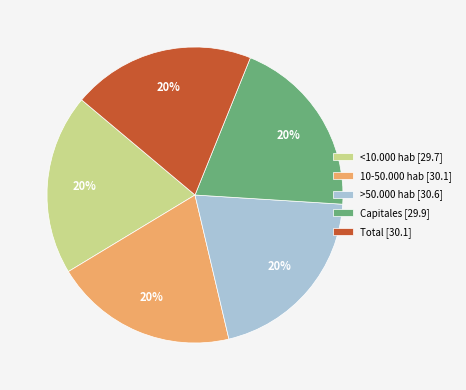

Does <10.000 hab represent more than half of the total?

No